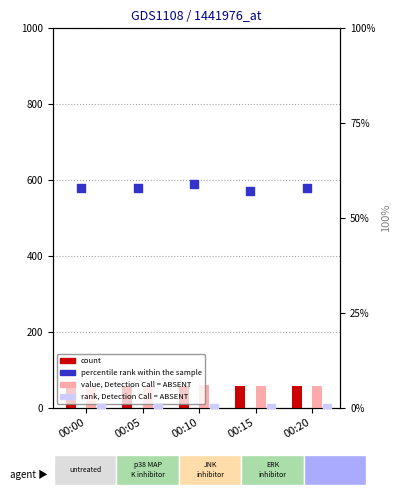

Which series contains the lowest Y value?

col_5 (rank, ABSENT)